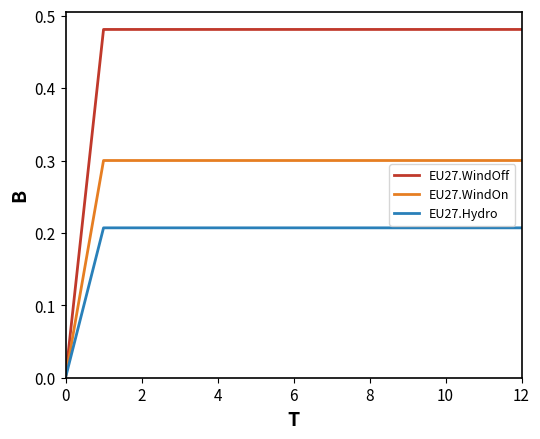

Which series has the widest spread of values?

EU27.WindOff